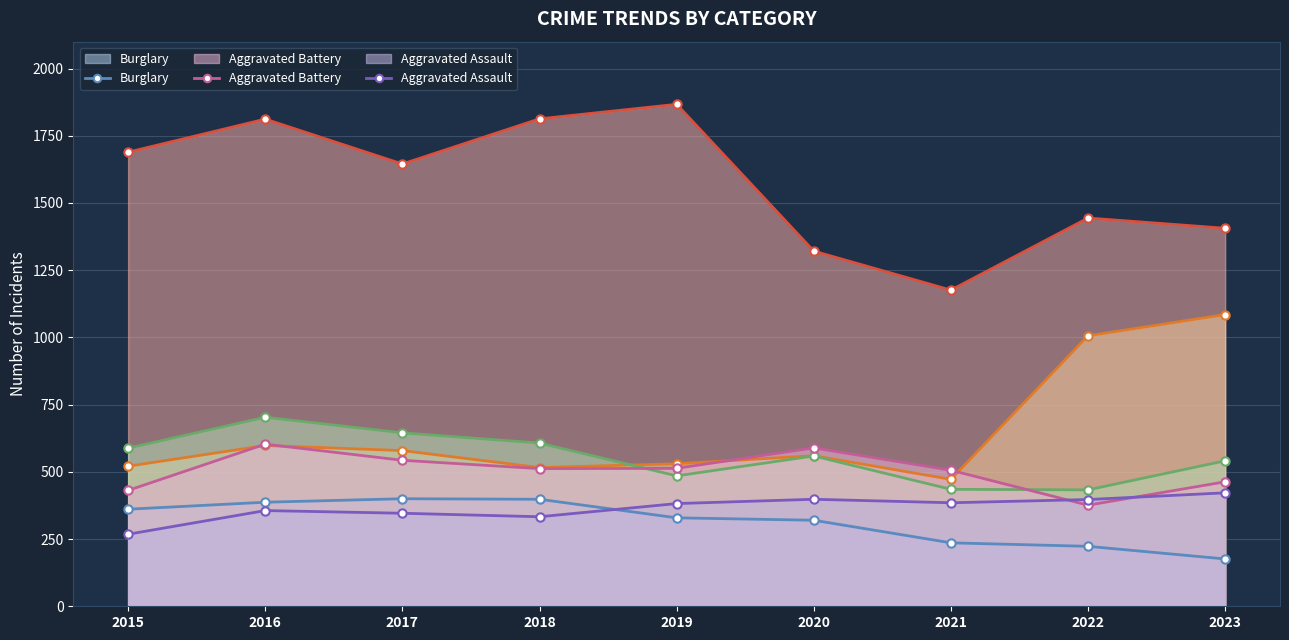

At which category is the sum across all series the highest?

2016